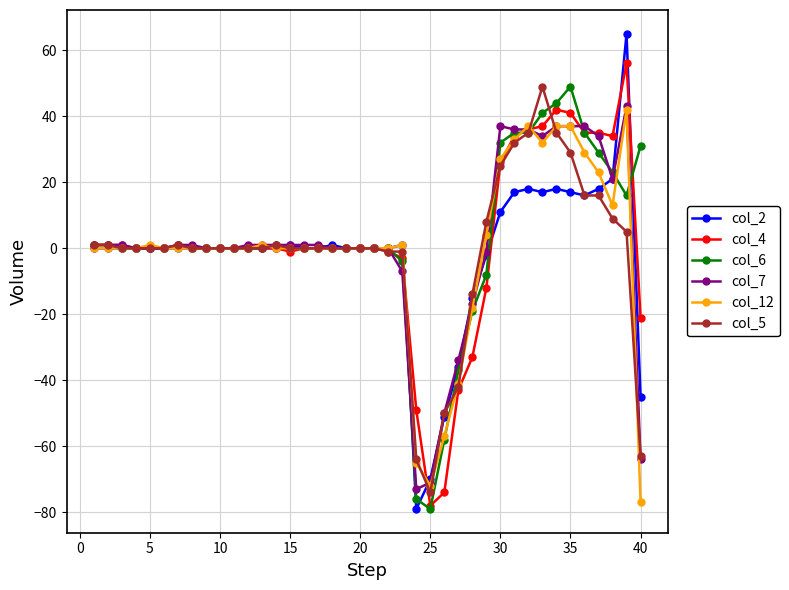

What is the difference between the second highest and minimum values in the col_6 series?

123